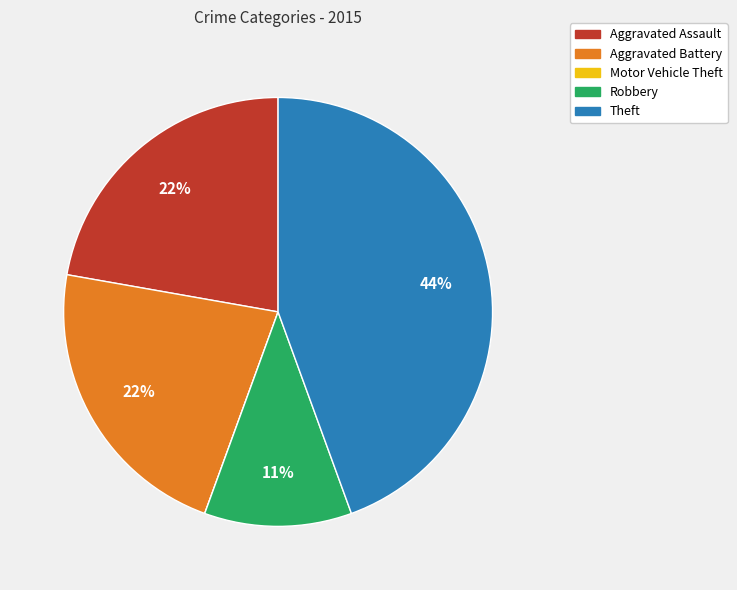

Which category has the biggest portion of the pie?

Theft